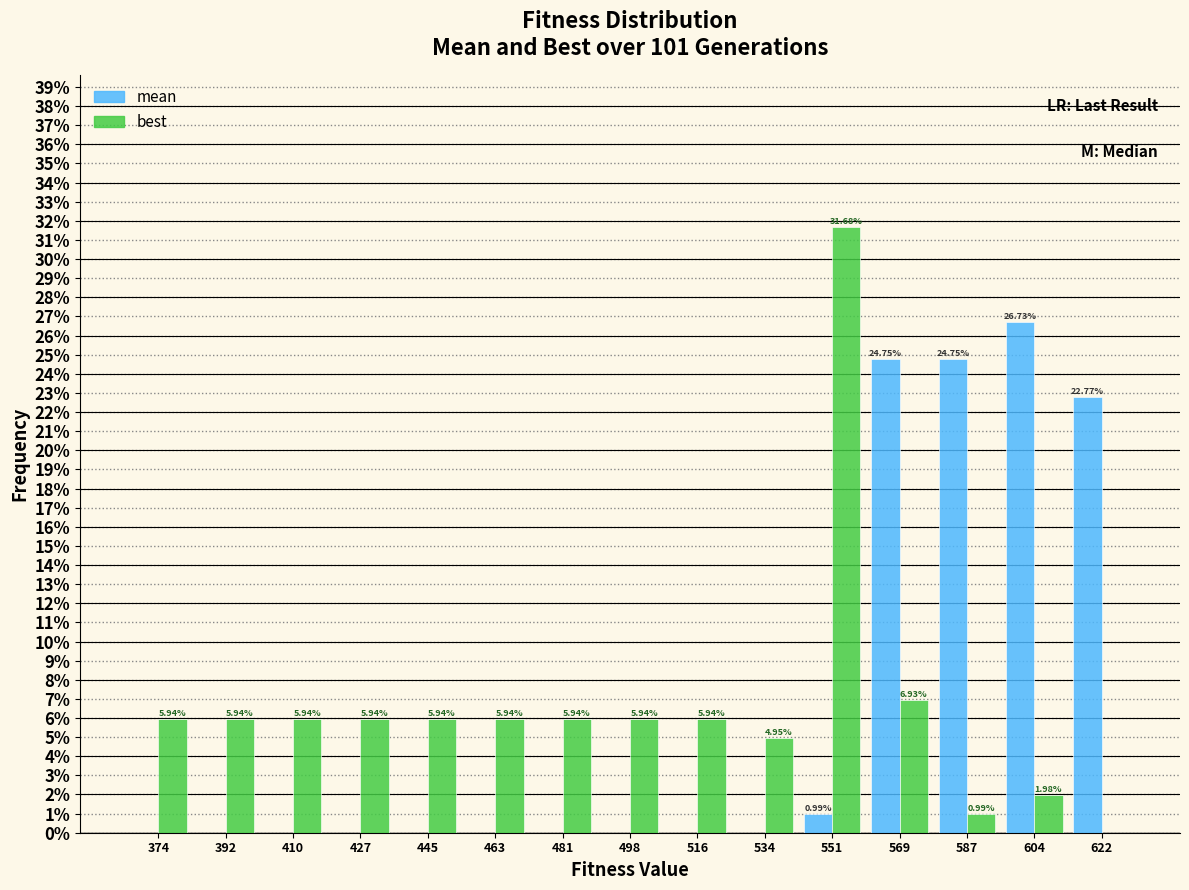

In the best series, which range on the x-axis has the tallest bar?

542 to 560